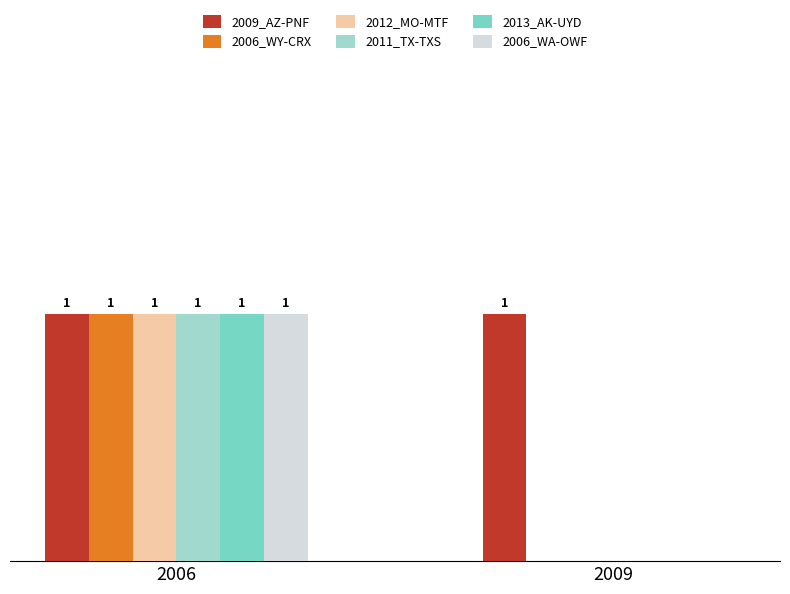

Which series has the largest total across all categories?

2009_AZ-PNF